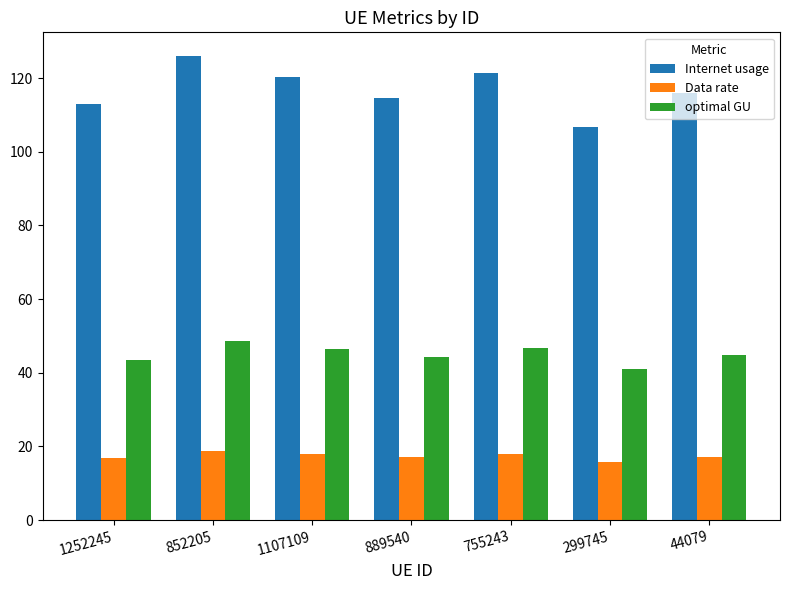

Which series changed the most between 852205 and 44079?

Internet usage